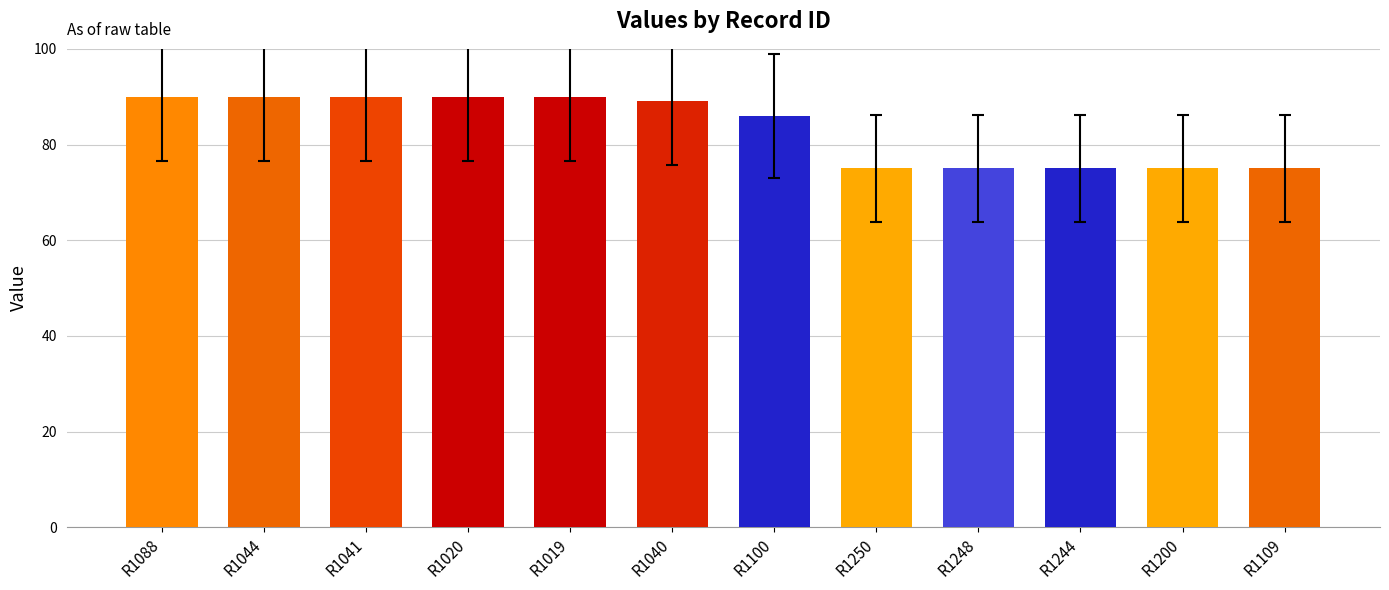

What is the maximum value shown in the chart?

90